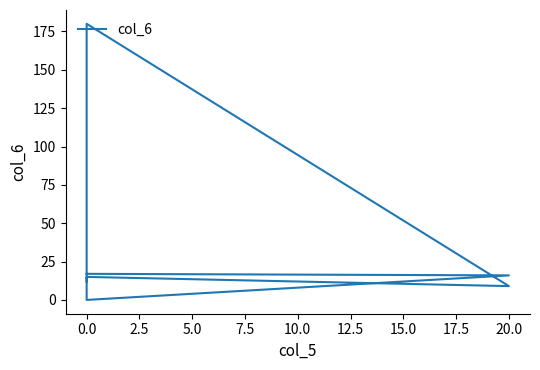

Which has a higher value, 7.5 or 5.0?

5.0